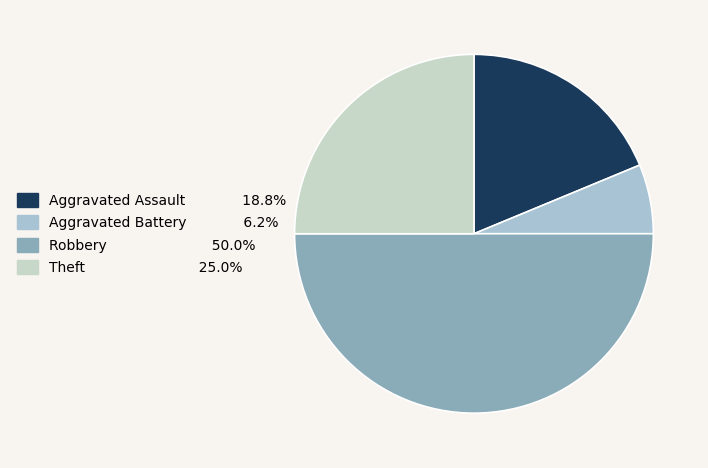

Is Aggravated Assault the majority of the pie?

No